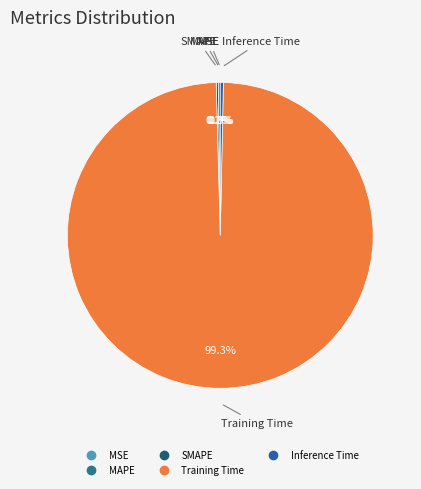

Which slice is the largest?

Training Time